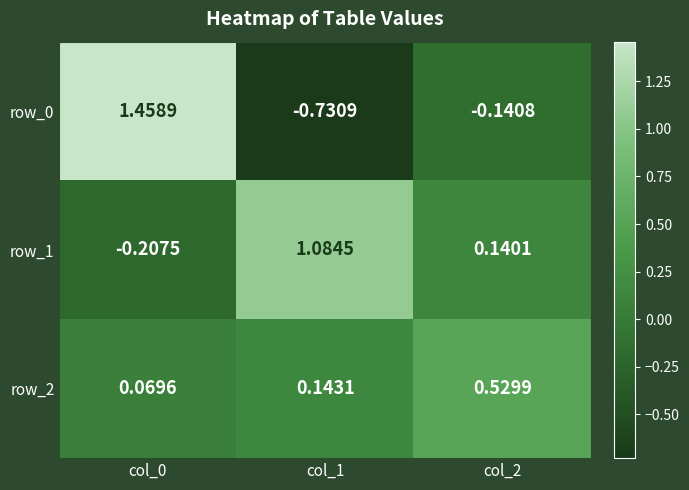

At how many categories does at least one series exceed 0?

3